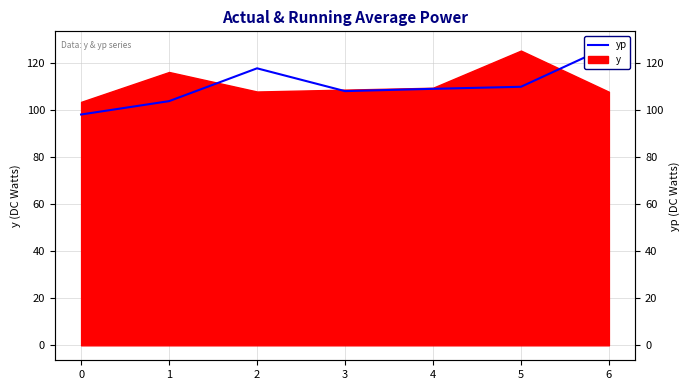

Count the number of categories in the chart.

7